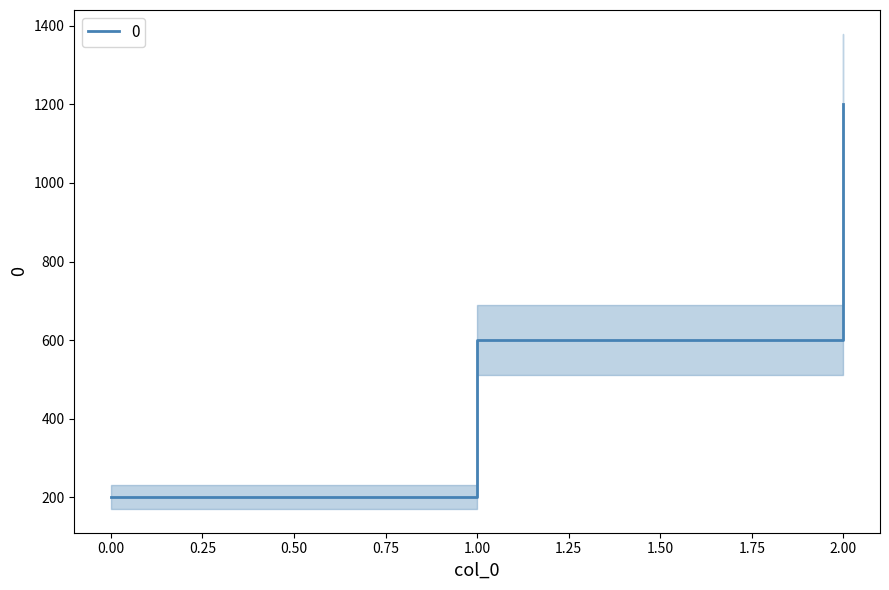

What is the sum of the values at 2 and 0?

1400